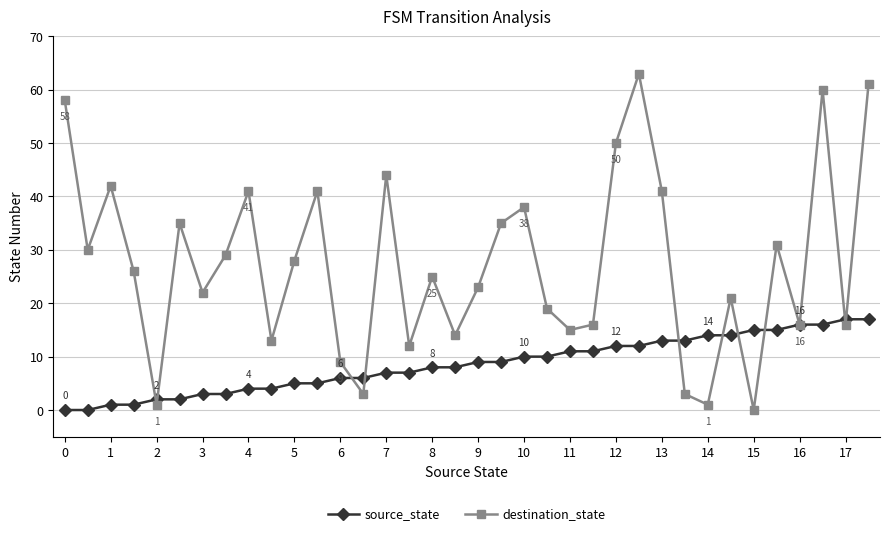

Which series has the largest range (max minus min)?

destination_state